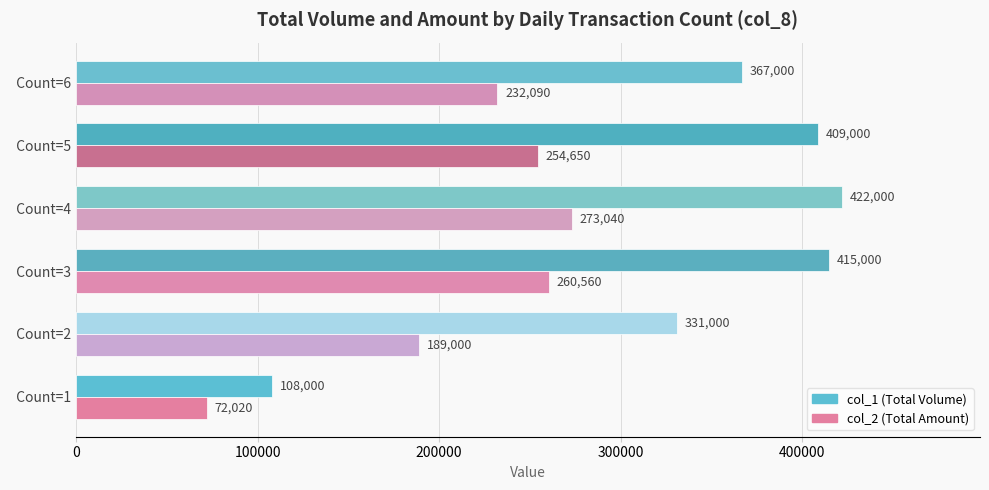

List the labels in order of col_1 (Total Volume) value, largest first.

  Count=4,   Count=3,   Count=5,   Count=6,   Count=2,   Count=1